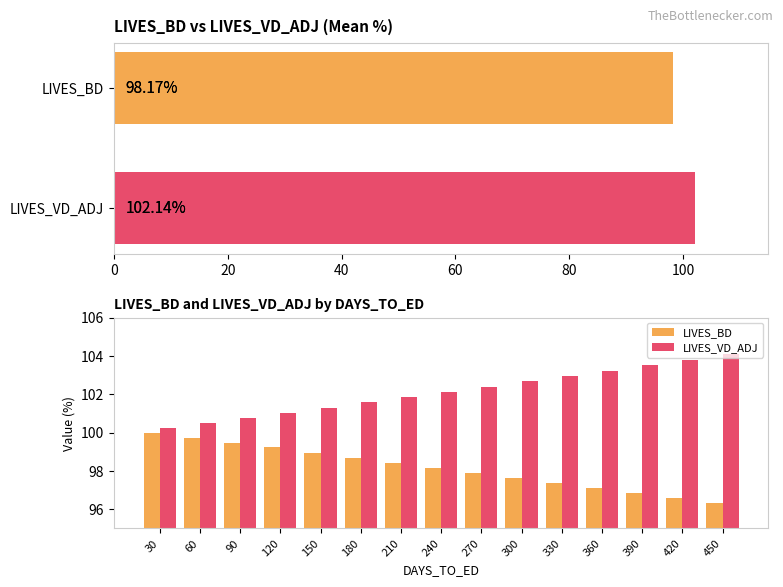

List the series in order of their peak value, highest first.

LIVES_VD_ADJ, LIVES_BD